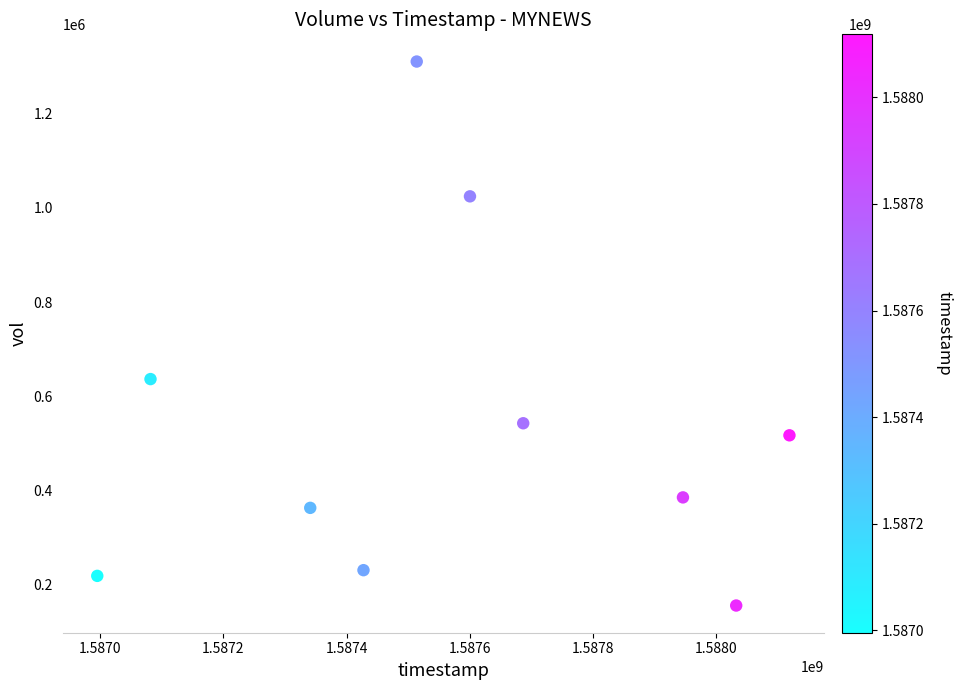

What Y value in the scatter plot is closest to 733150?

636500